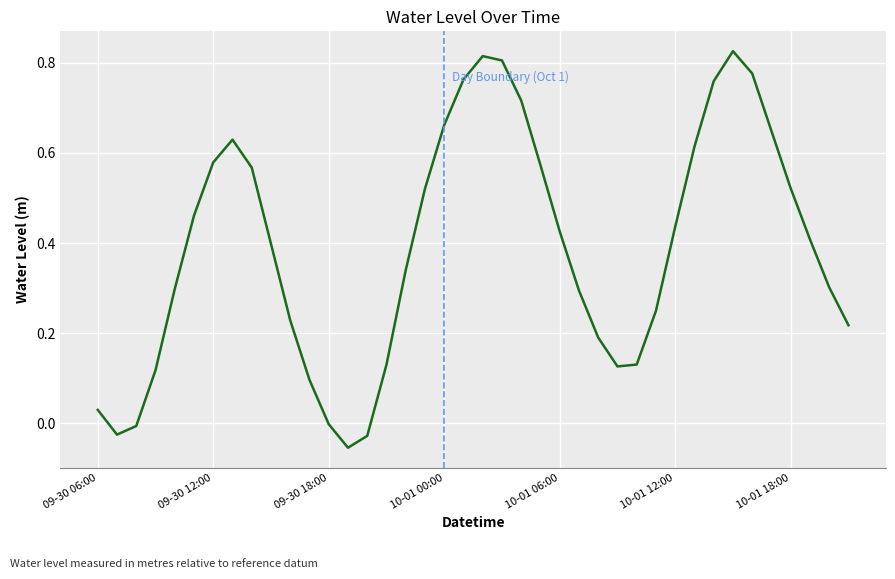

What is the difference between the maximum and minimum values?

0.9